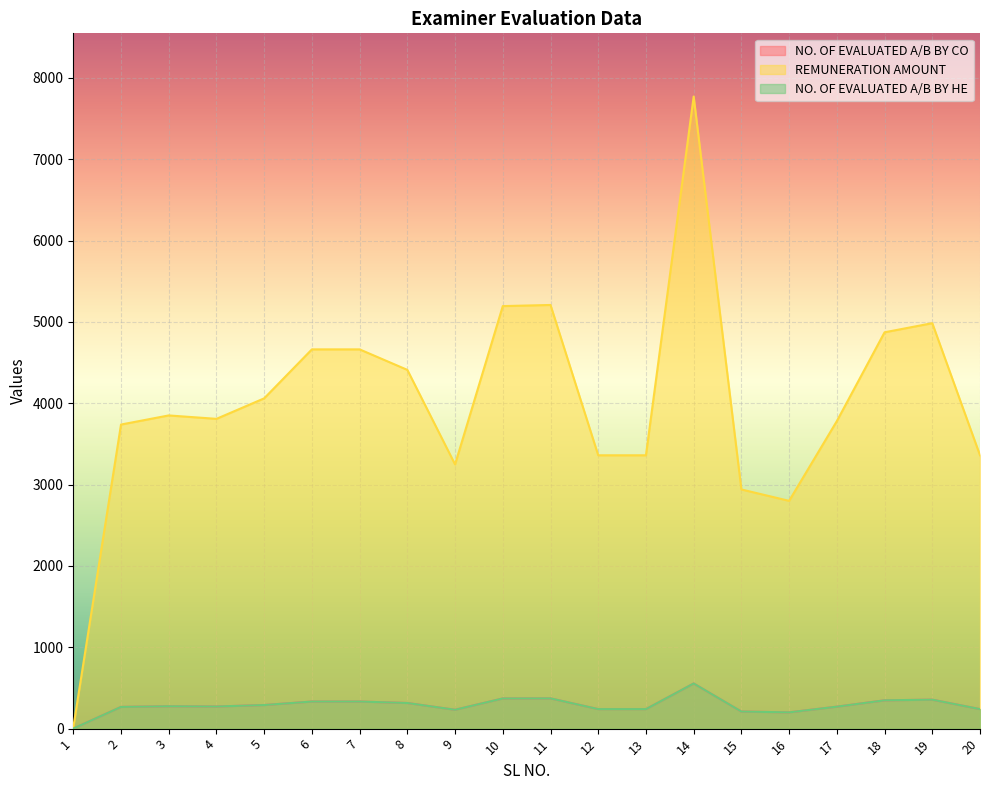

At how many categories does at least one series exceed 6830?

1